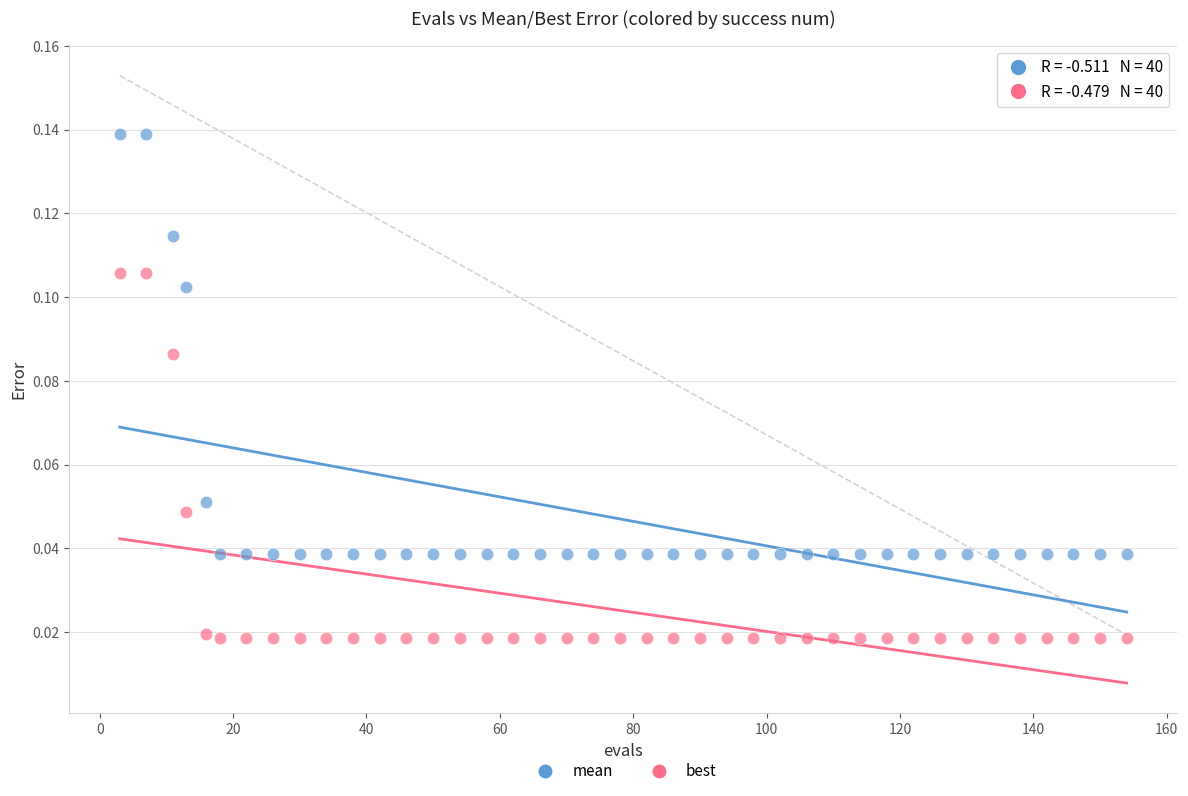

Which series has the widest spread of Y values?

mean